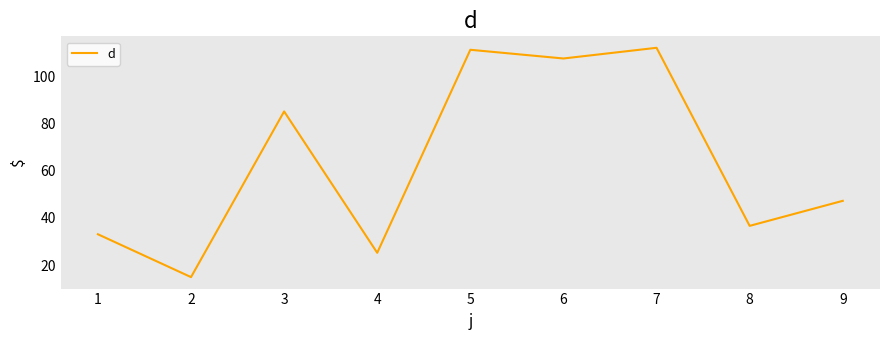

What is the difference between the maximum and minimum values?

97.2